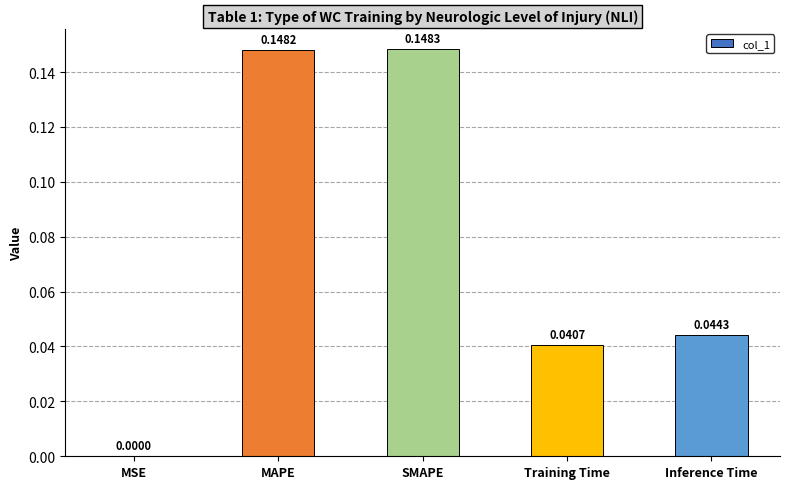

Where is the data nearest to the value 0?

MSE